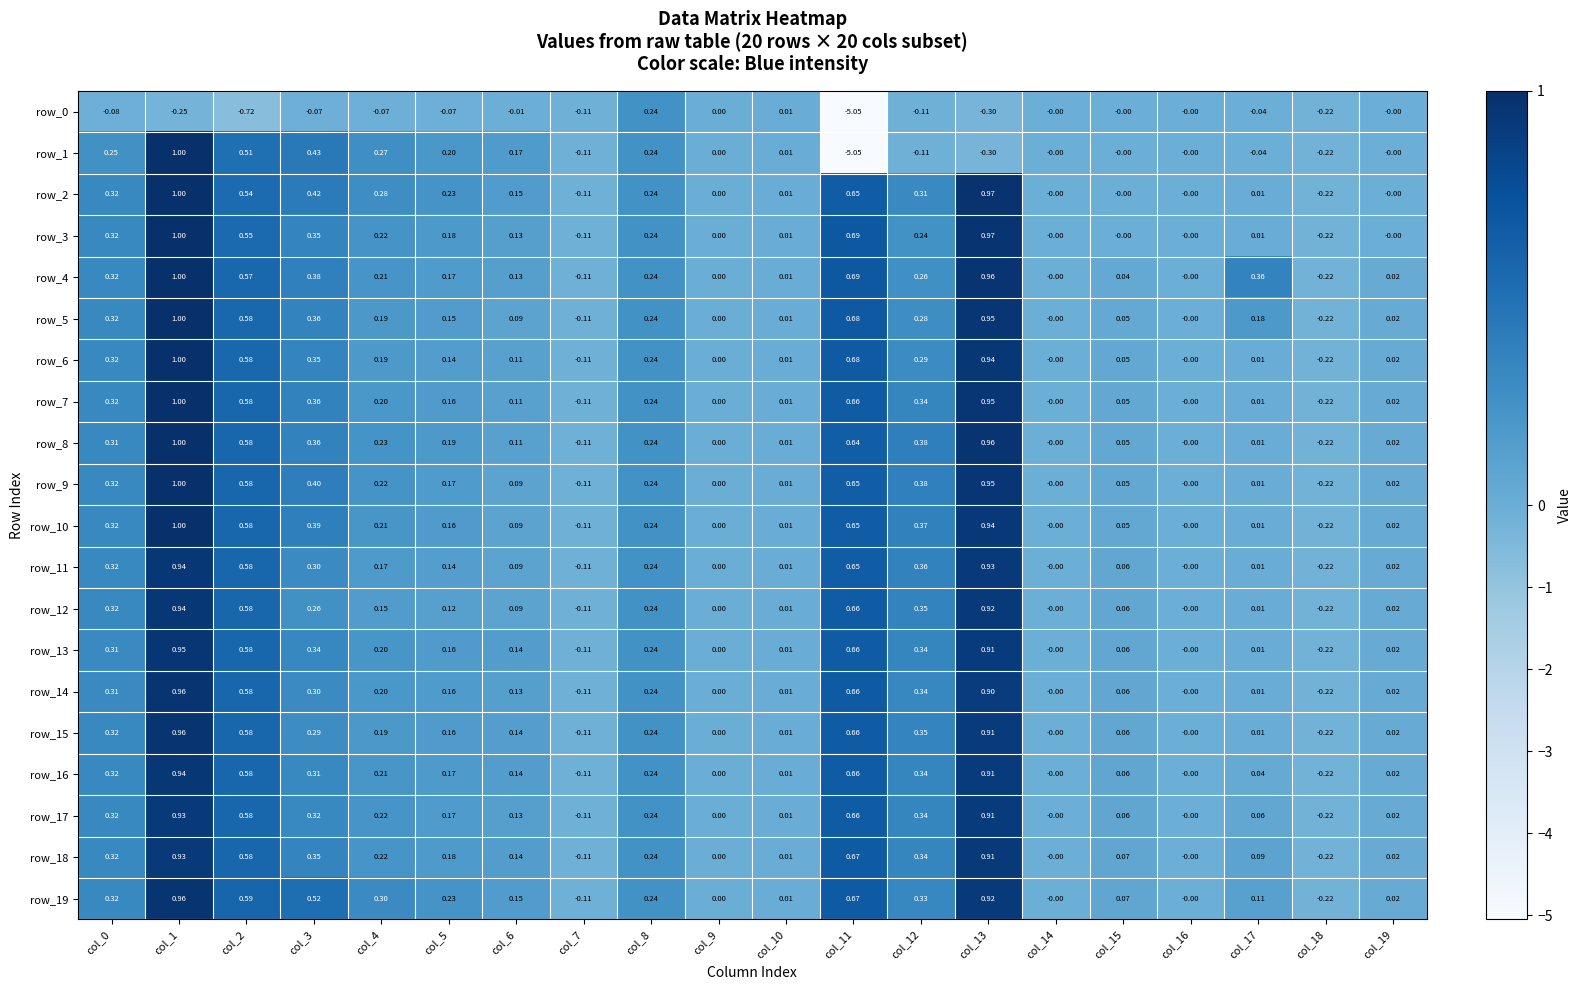

At how many categories does at least one series exceed -1?

20